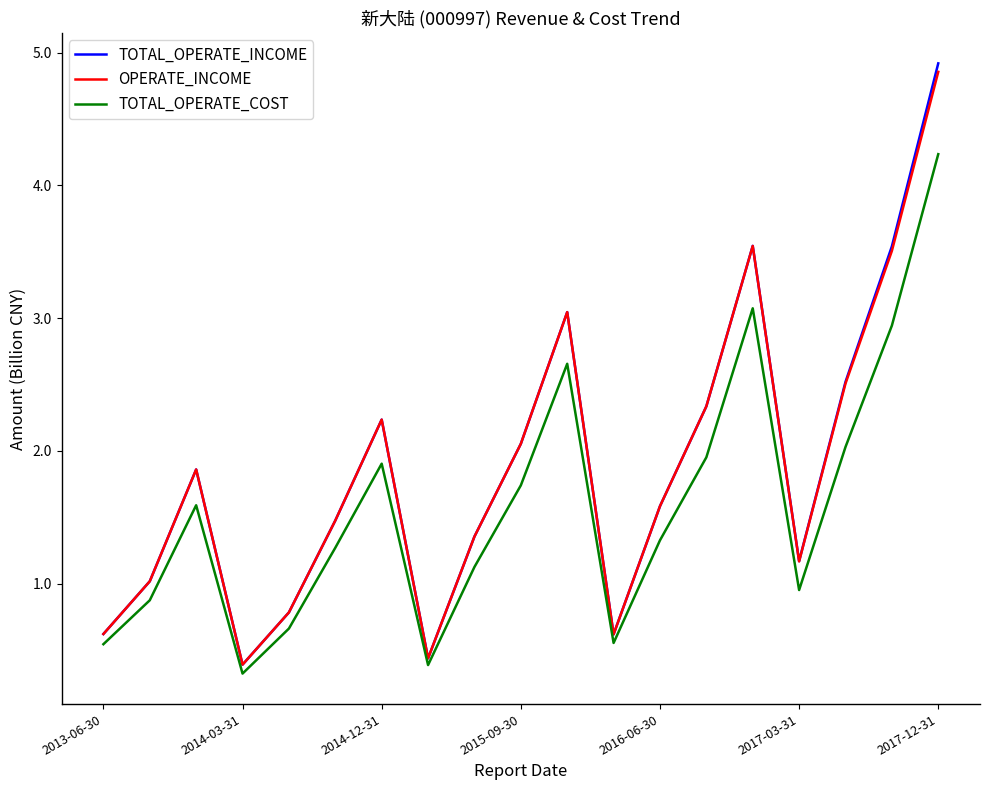

Which series has the widest spread of values?

TOTAL_OPERATE_INCOME